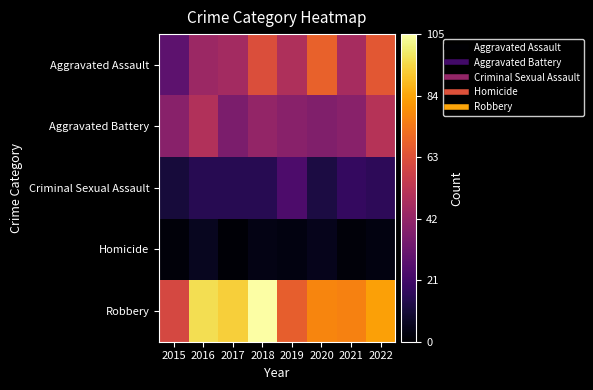

At how many categories does at least one series exceed 11?

8